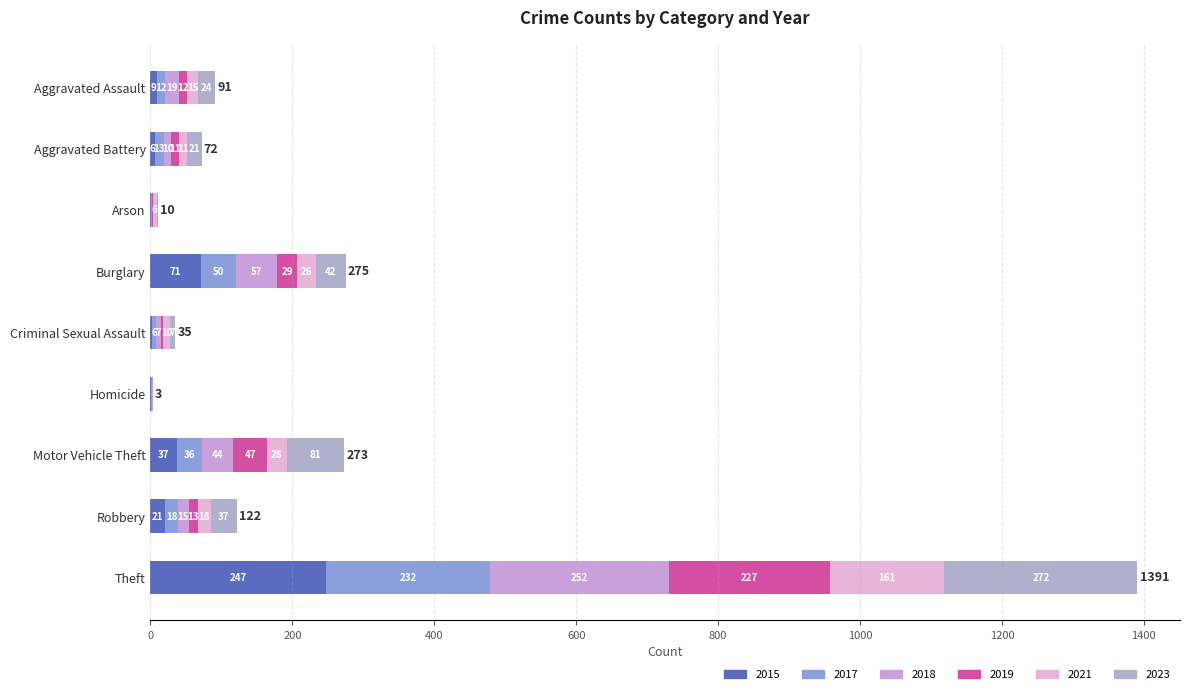

Rank the series by their maximum value, from lowest to highest.

2021, 2019, 2017, 2015, 2018, 2023